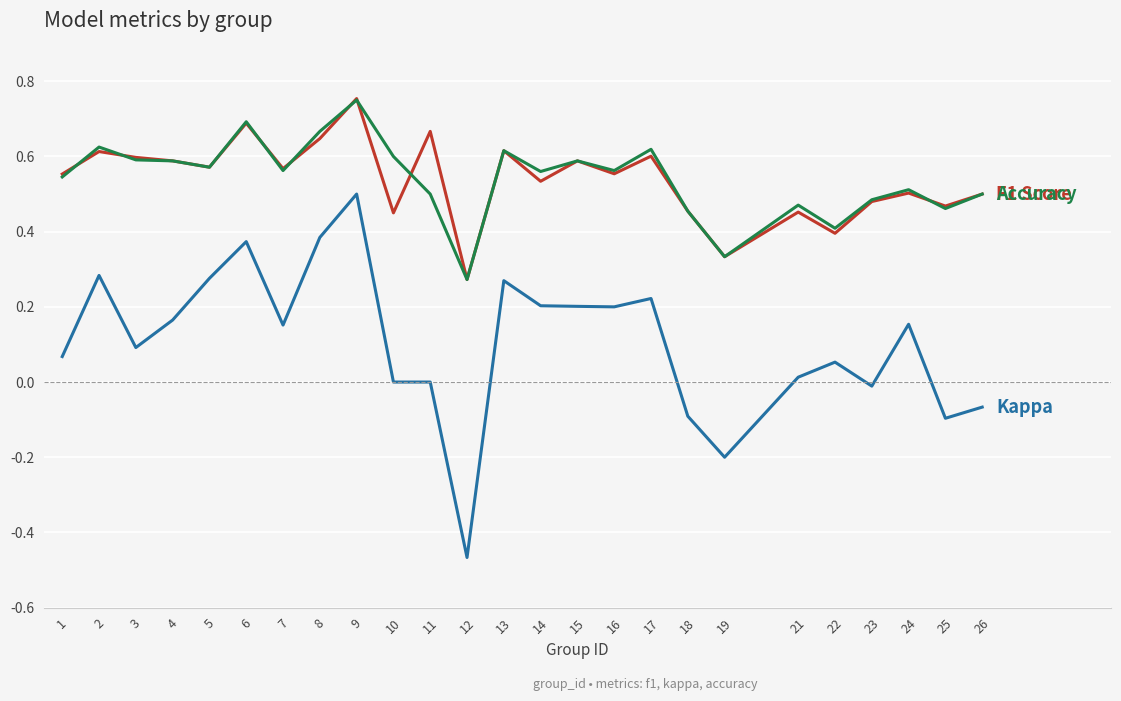

How many distinct data groups are displayed?

3